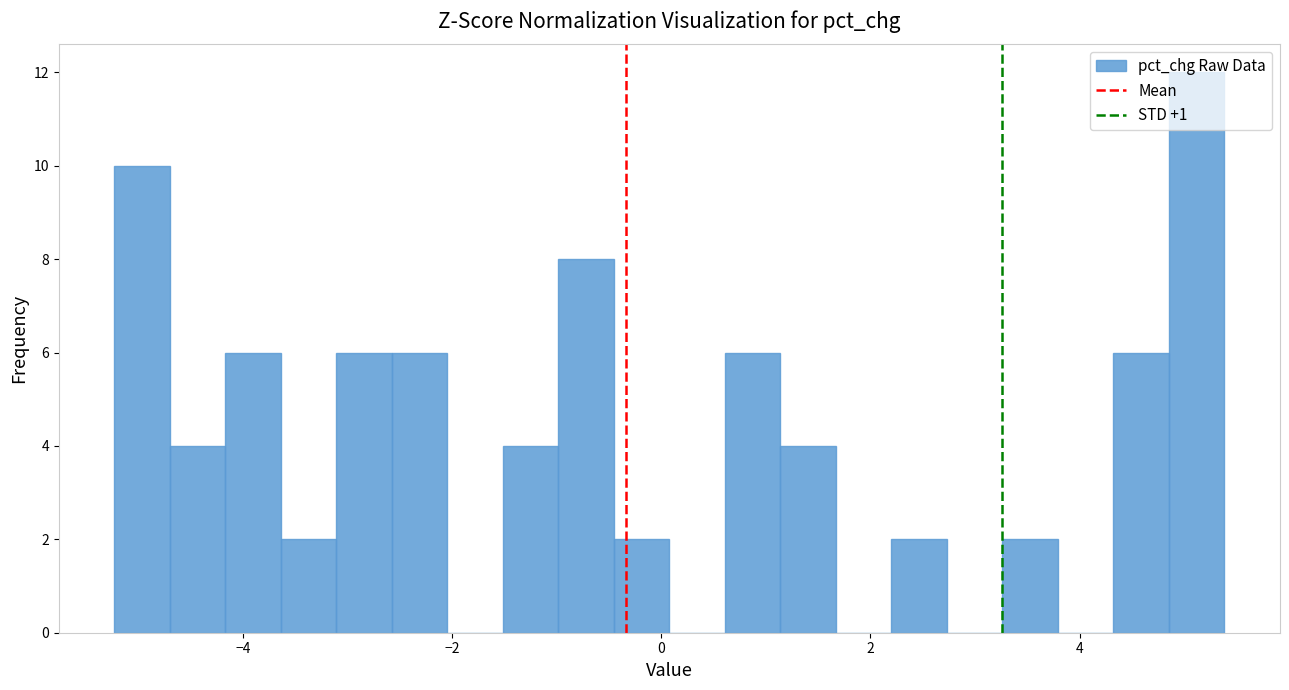

Read against the x-axis, roughly where is the centre of the tallest bar?

5.2